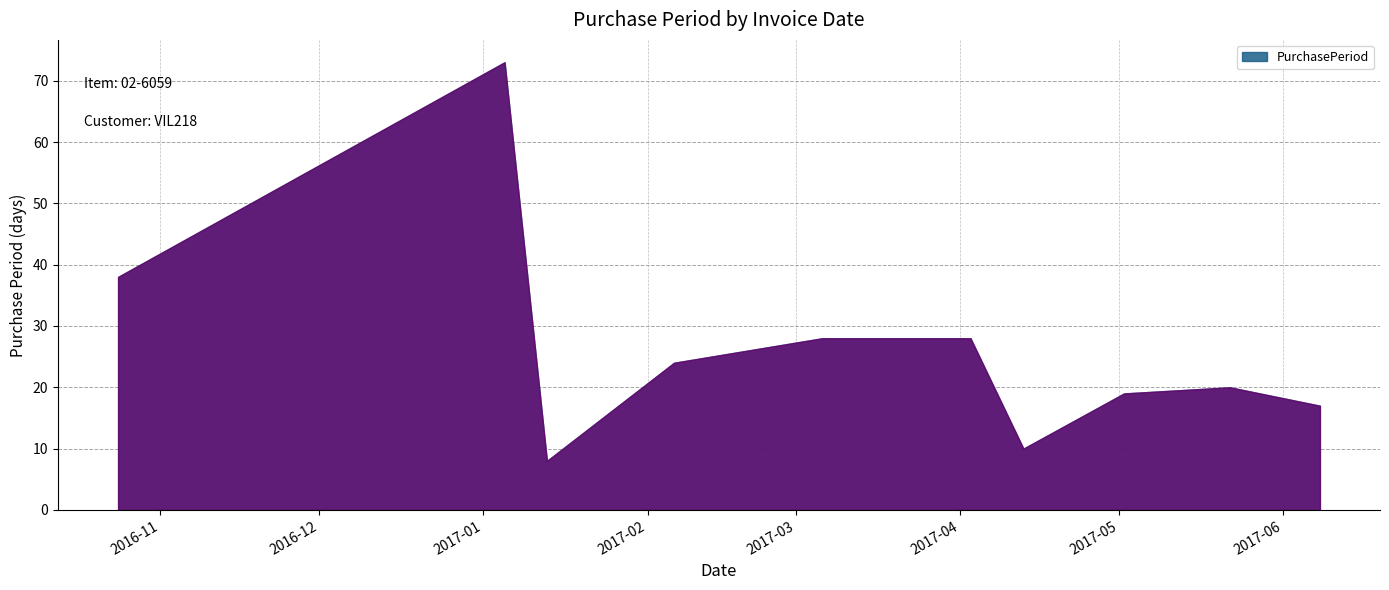

What is the difference between the second highest and minimum values?

30